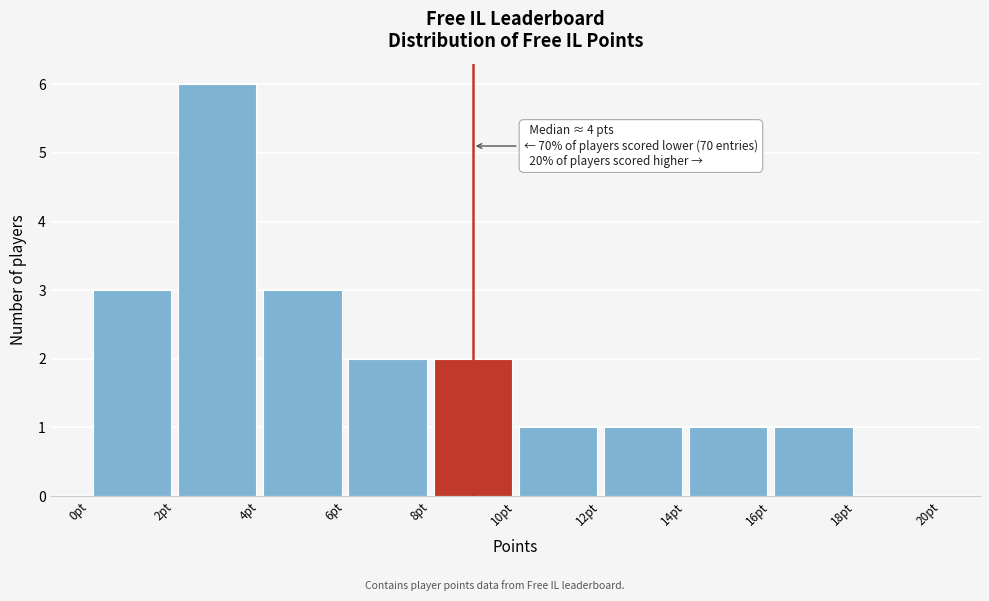

Over which range of the x-axis is the bar tallest?

2 to 4